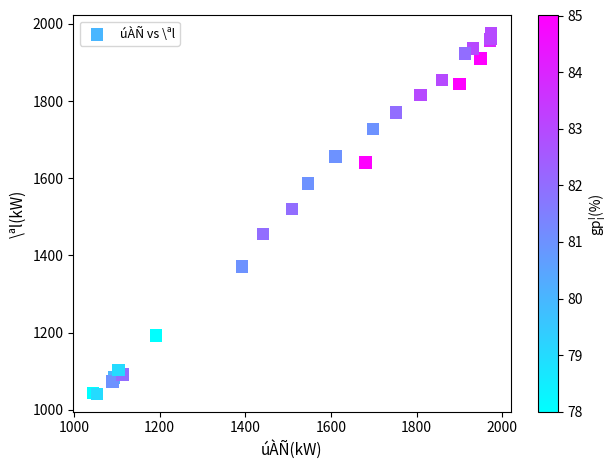

What Y value in the scatter plot is closest to 1508?

1520